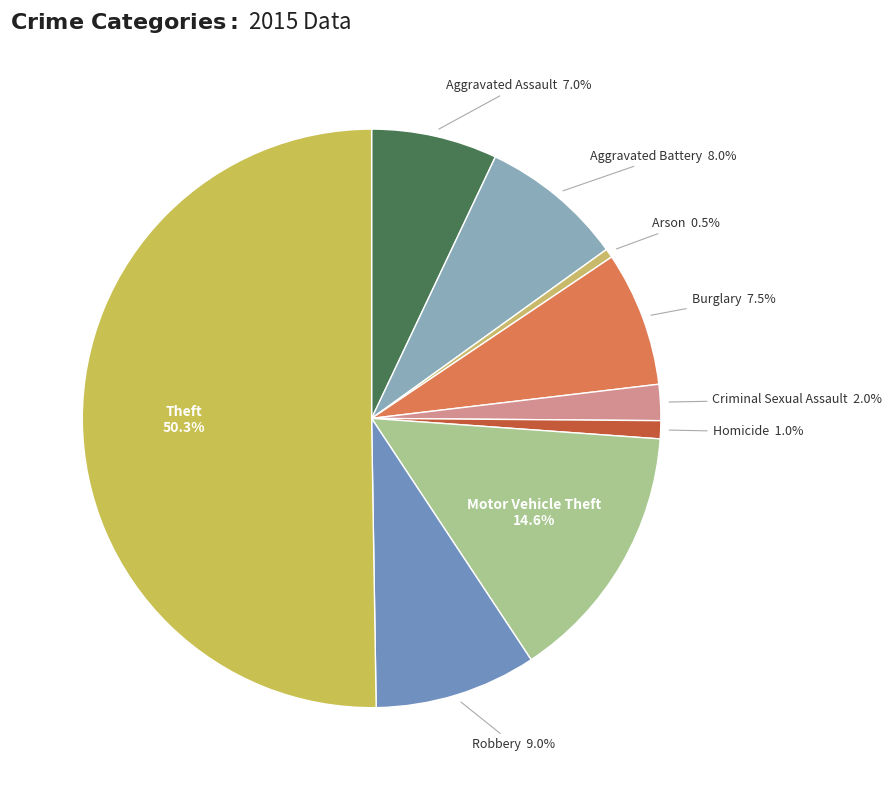

Does Motor Vehicle Theft represent more than half of the total?

No